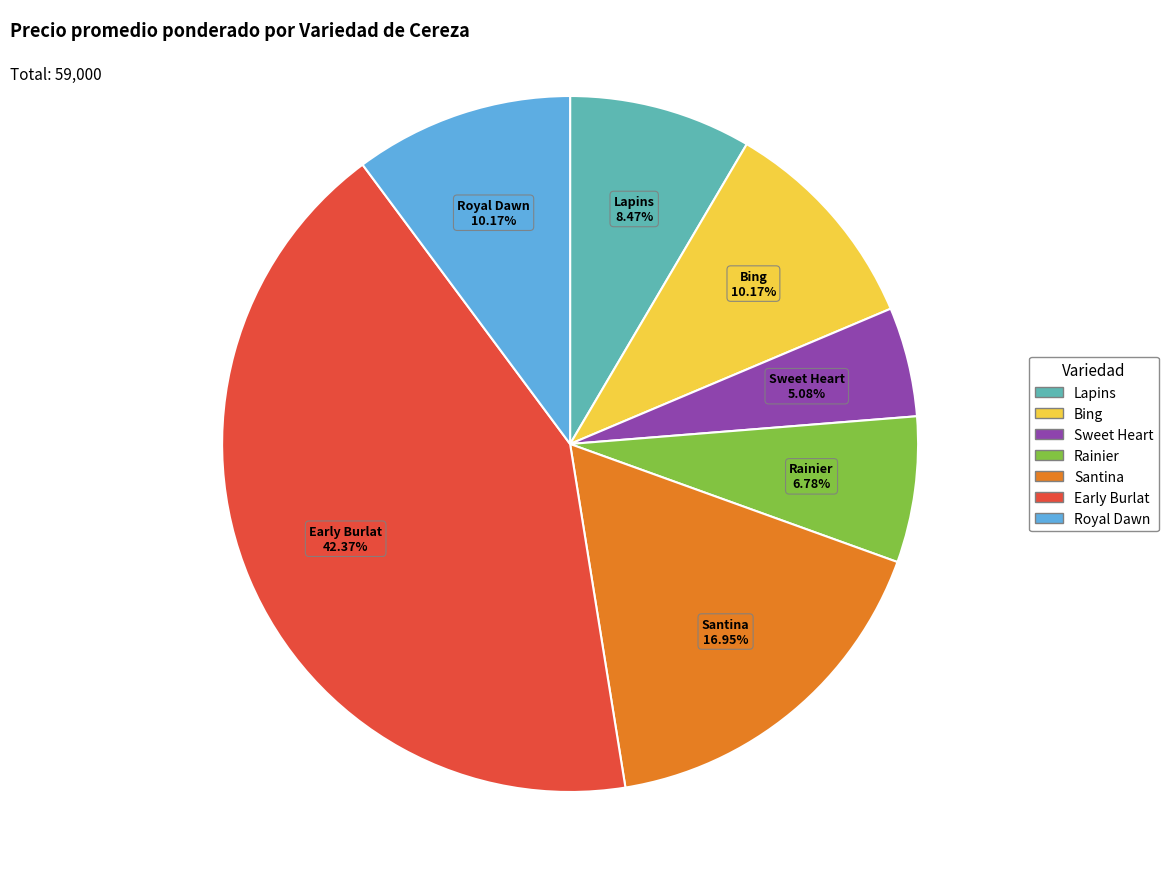

The Lapins slice represents 8% of the pie. True or false?

True